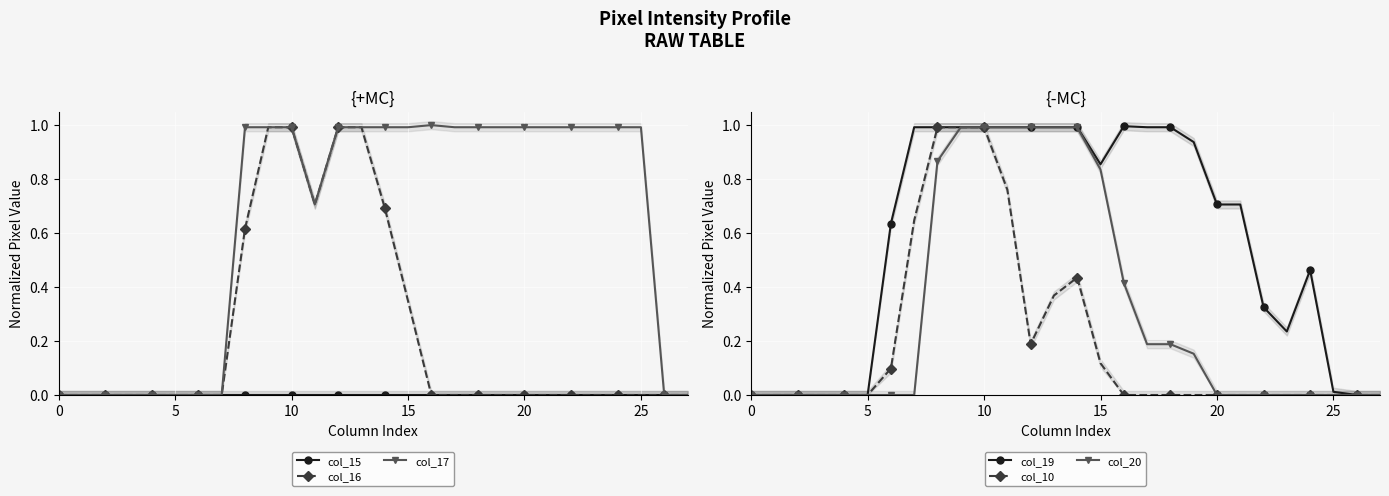

At which label does col_16 reach its peak?

9